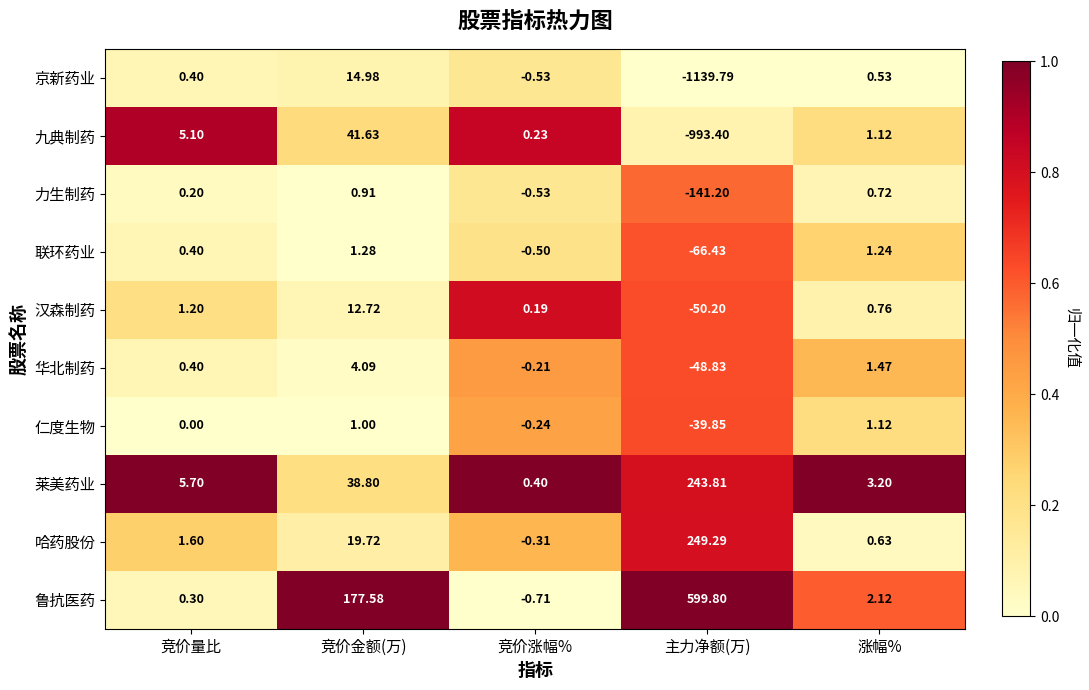

List the series in order of their peak value, highest first.

鲁抗医药, 哈药股份, 莱美药业, 九典制药, 京新药业, 汉森制药, 华北制药, 联环药业, 仁度生物, 力生制药